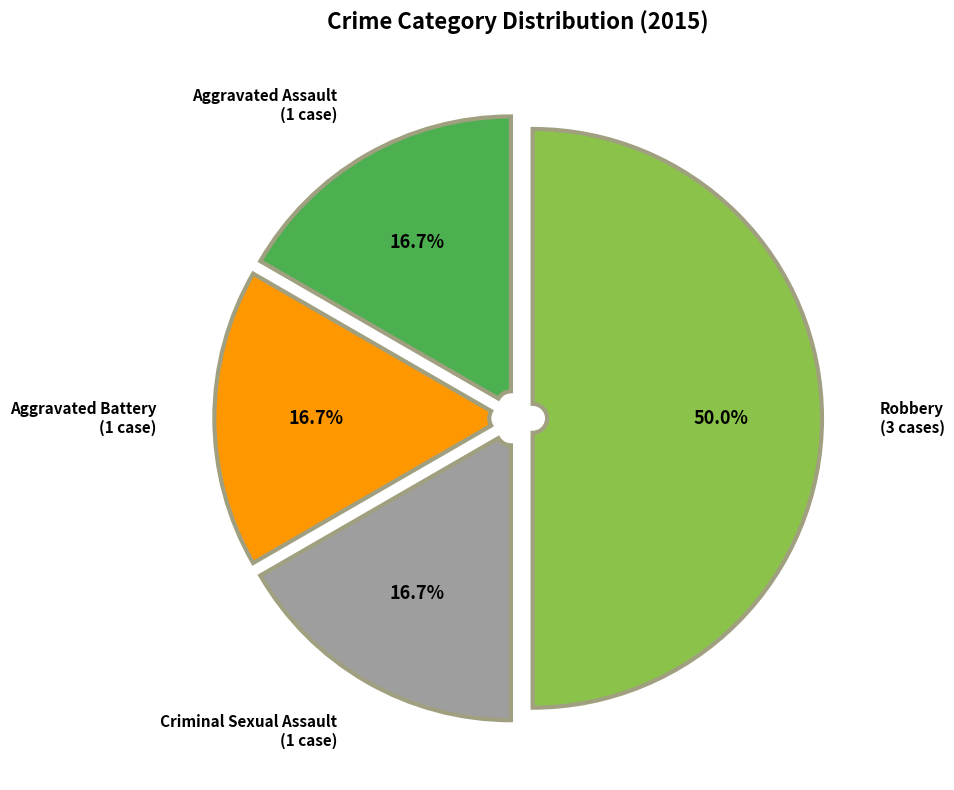

Which slice is the largest?

Robbery